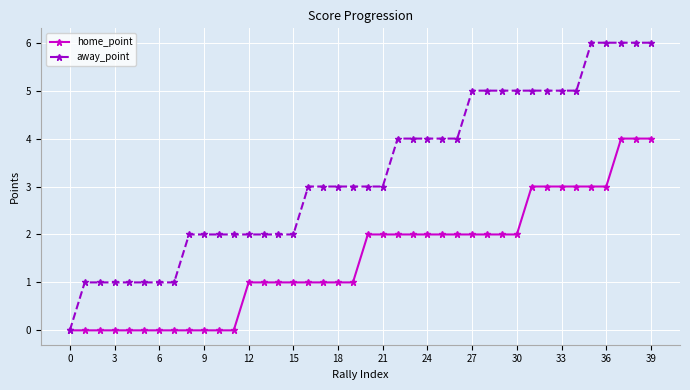

What is the value of the away_point point at the 23rd from the left?

4